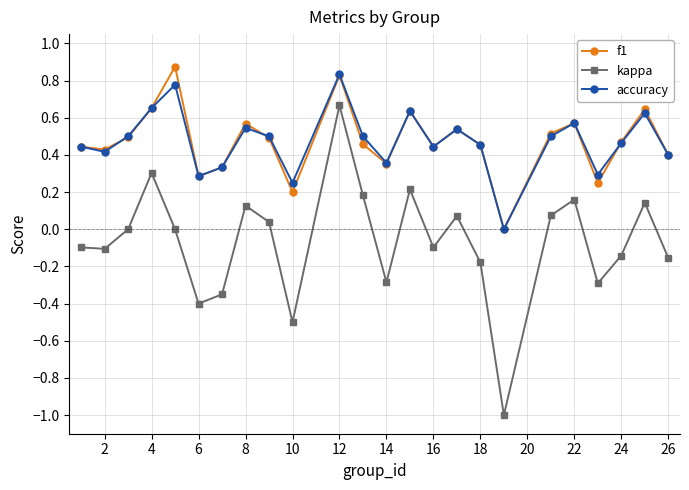

True or false: f1 has more than 1 points higher than both neighbors.

True